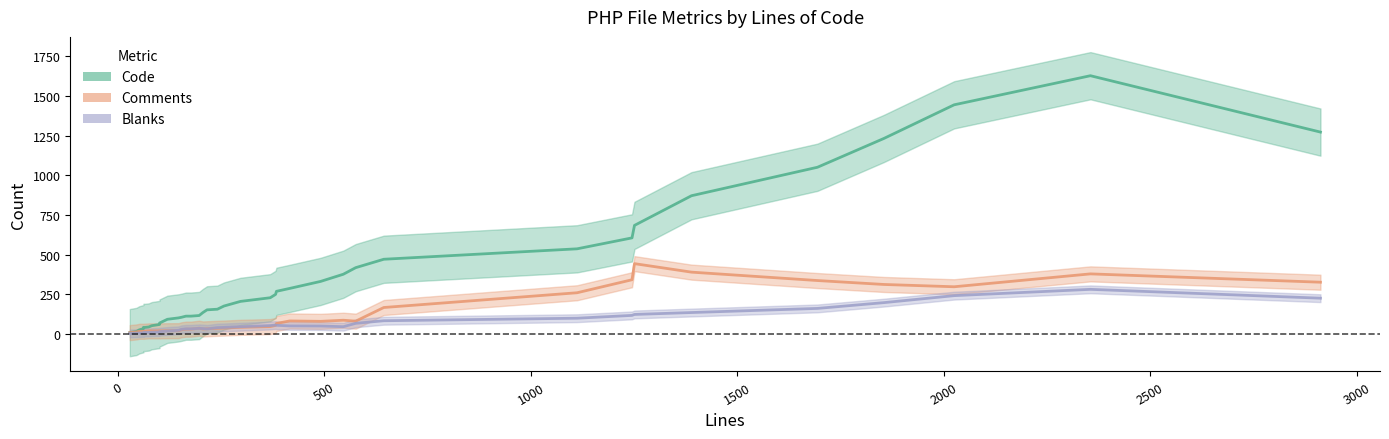

What is the spread (max minus min) of values at 82?

46